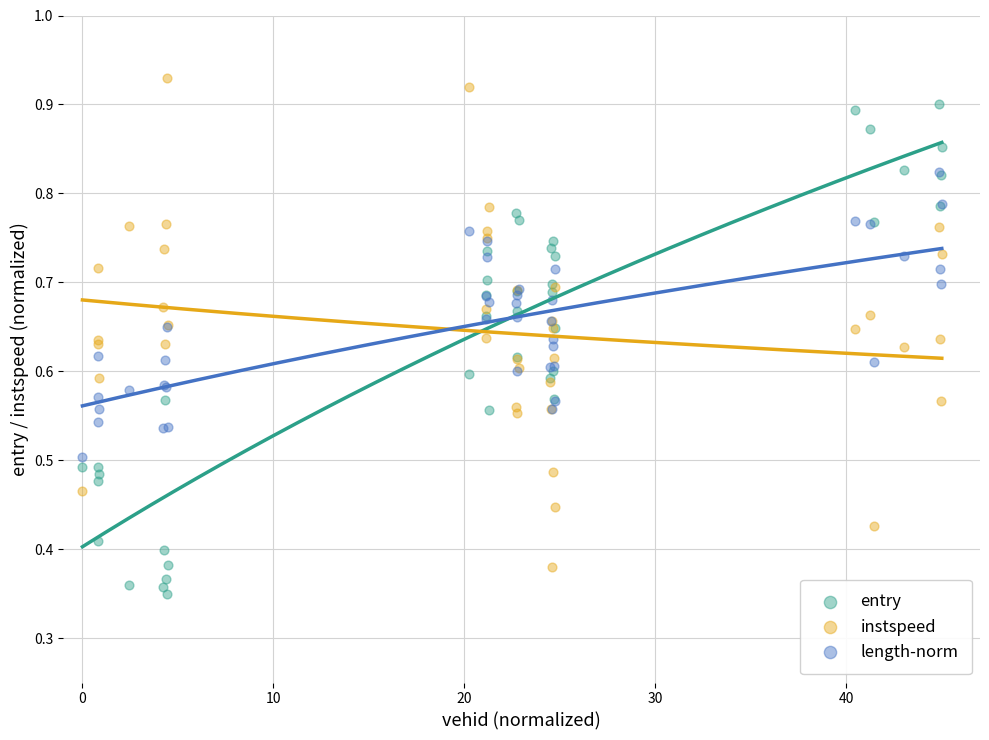

Which series contains the lowest Y value?

entry